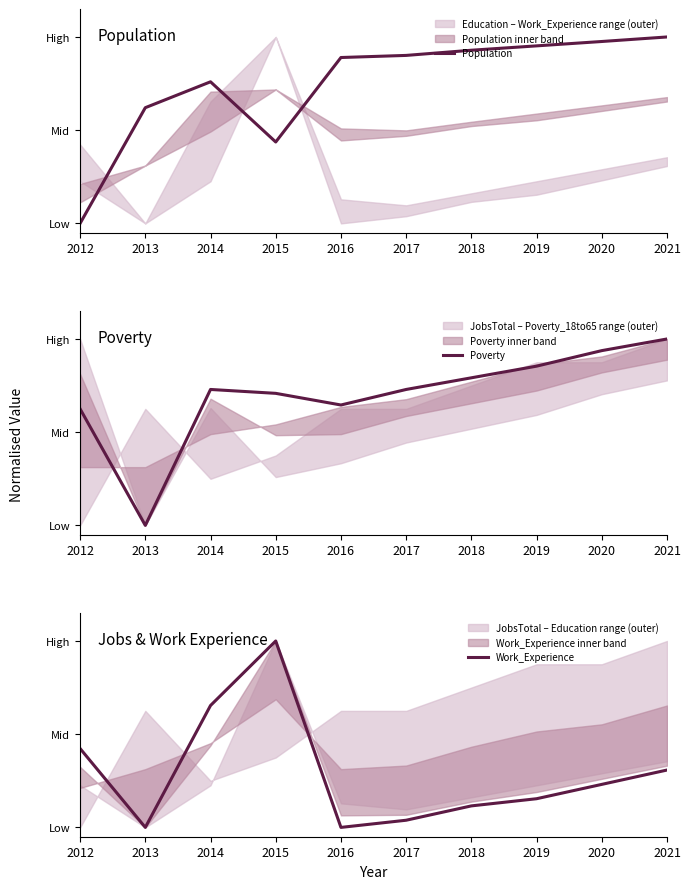

At 2018, list the series in order from smallest to largest.

Work_Experience, Poverty, Population